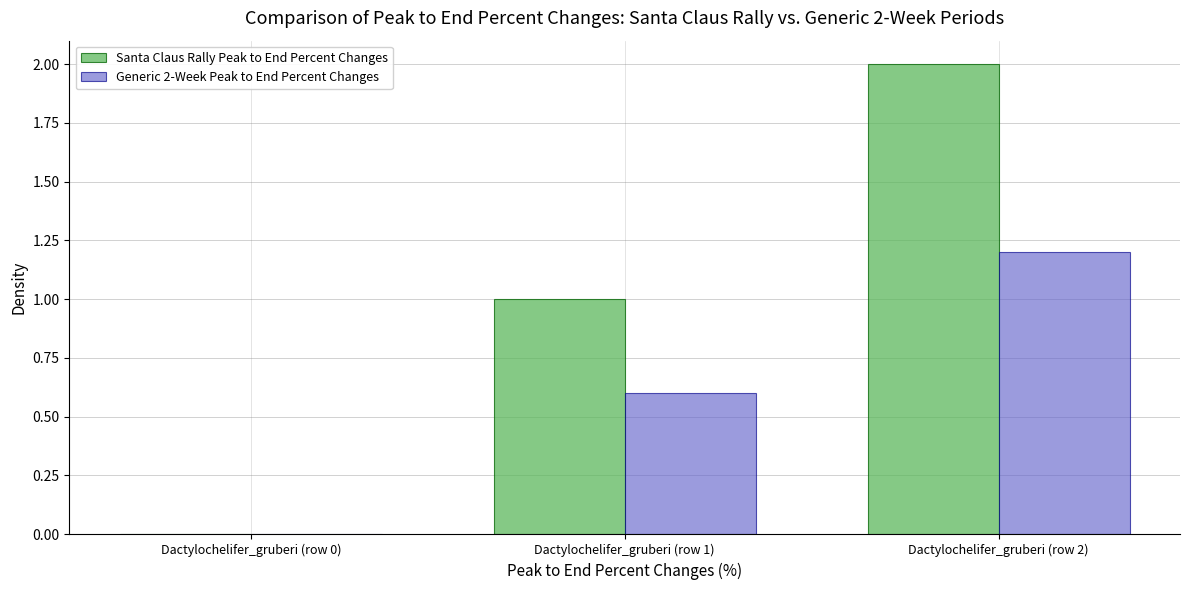

How many categories are shown in the chart?

3